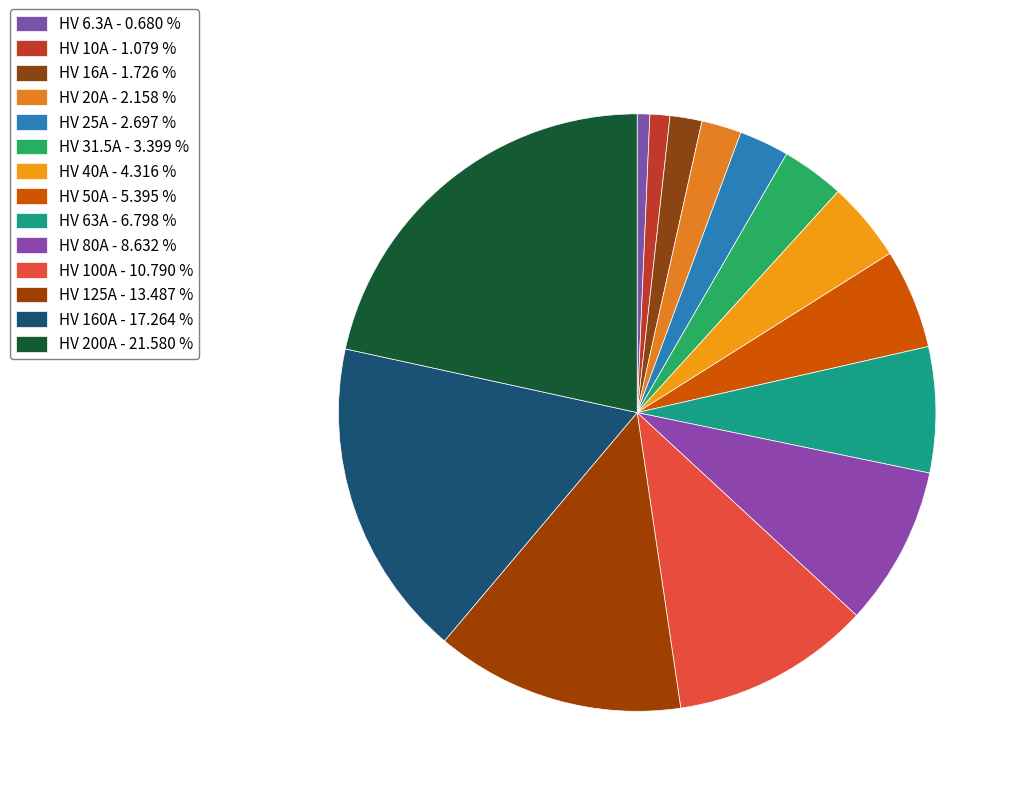

Count the number of slices in the pie.

14